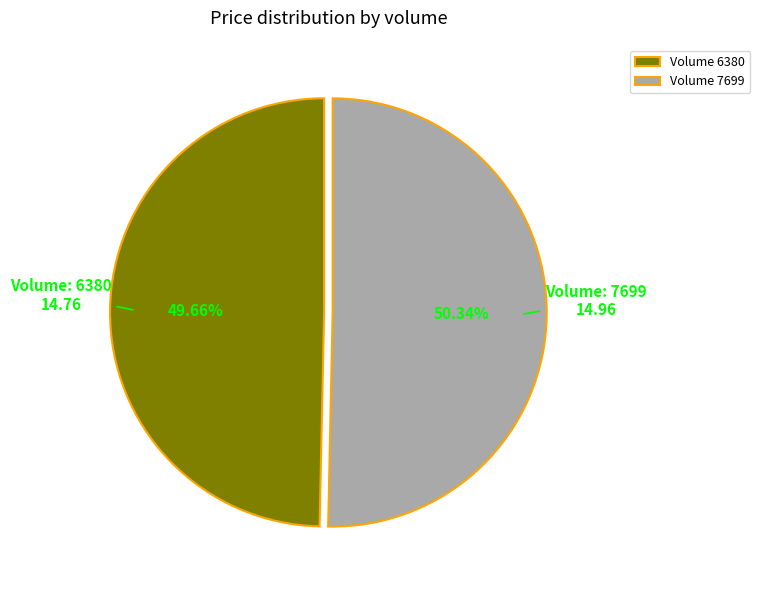

To the nearest percent, what is the average slice percentage?

50%